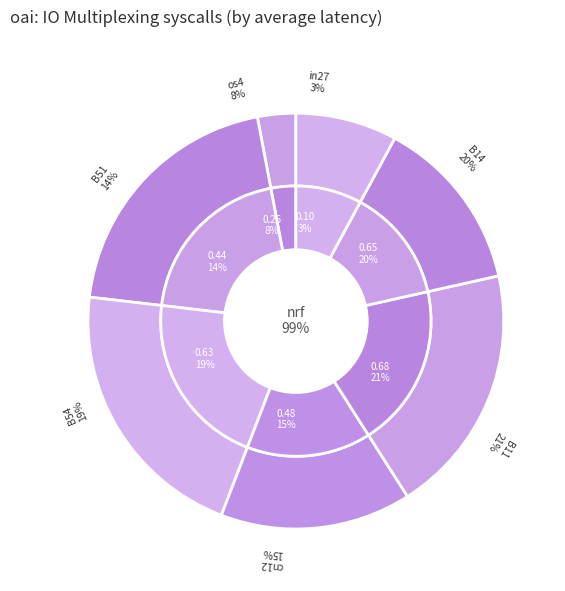

To the nearest percent, what portion does B51 represent?

14%